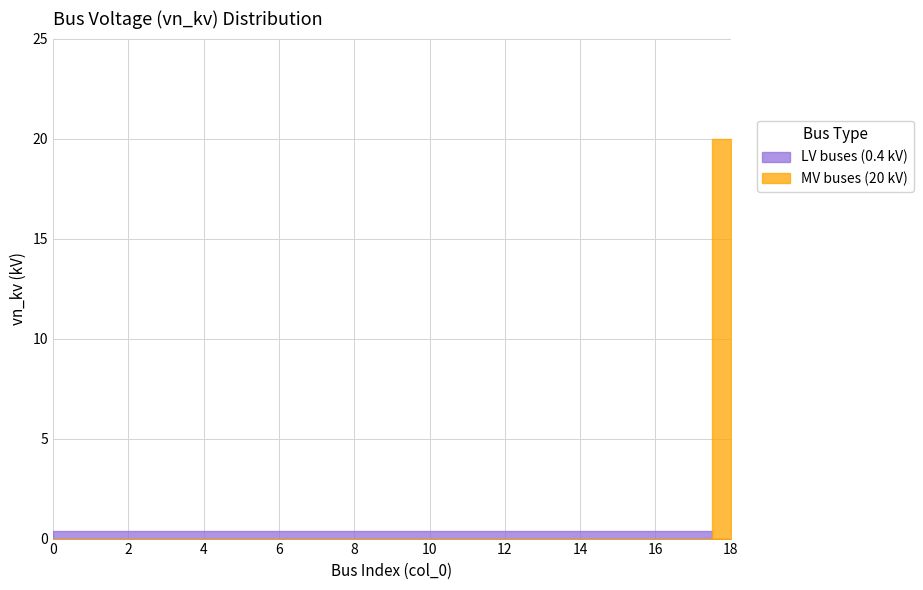

What is the maximum value shown in the chart?

20.0